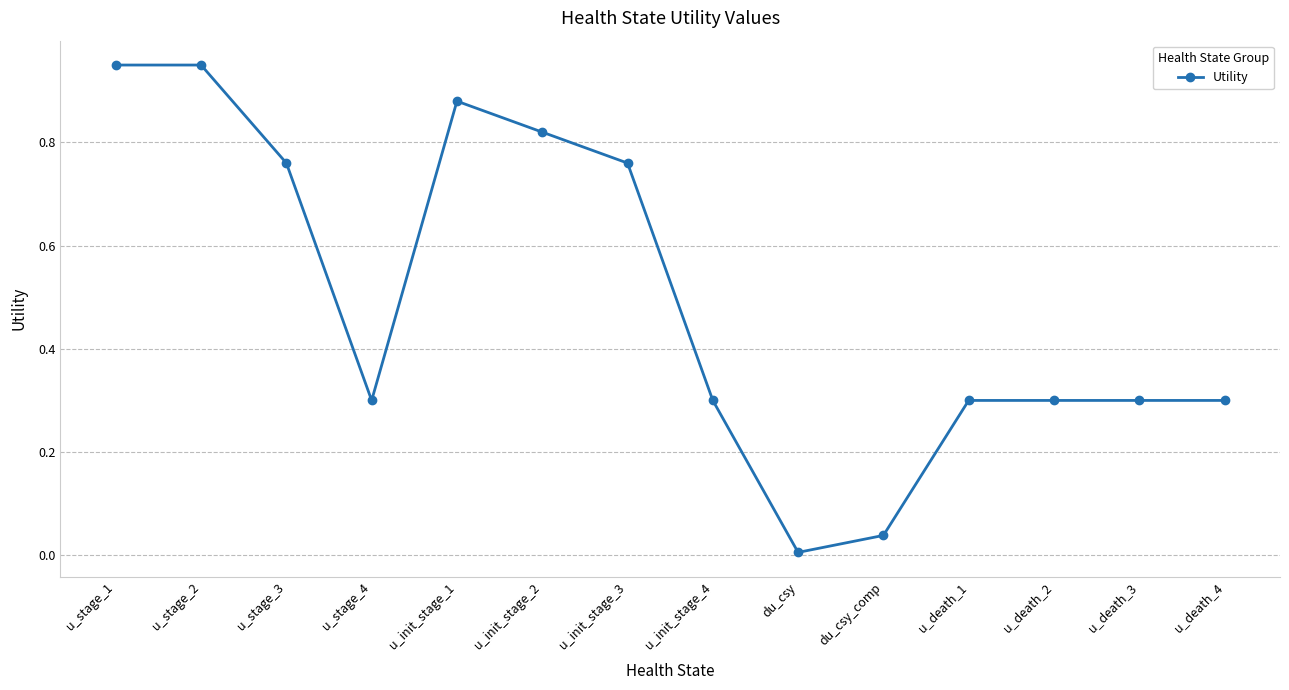

What is the average value?

0.5